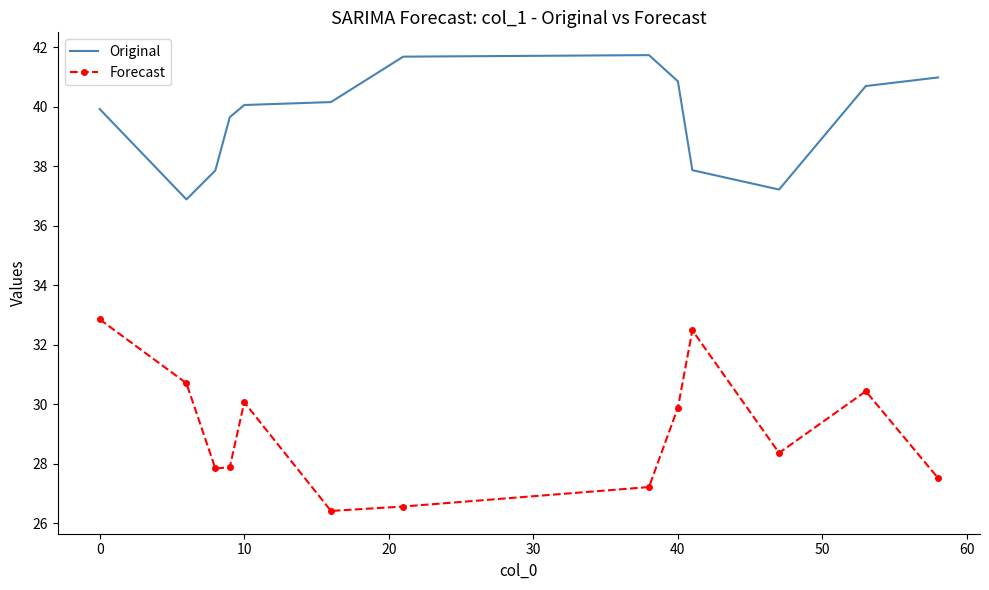

What is the maximum value for Original?

41.7